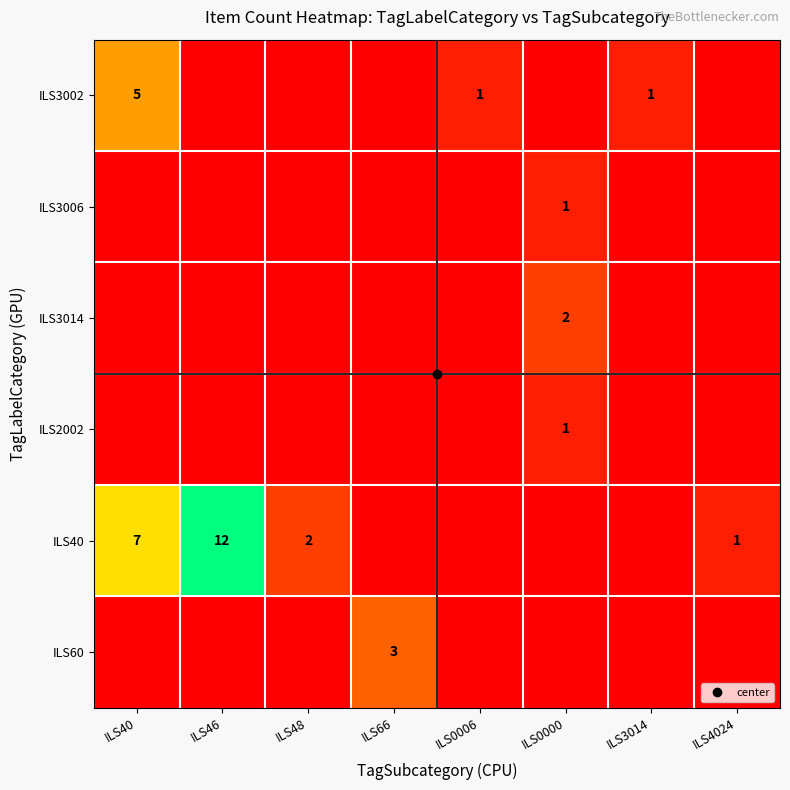

How many series are shown in this chart?

6